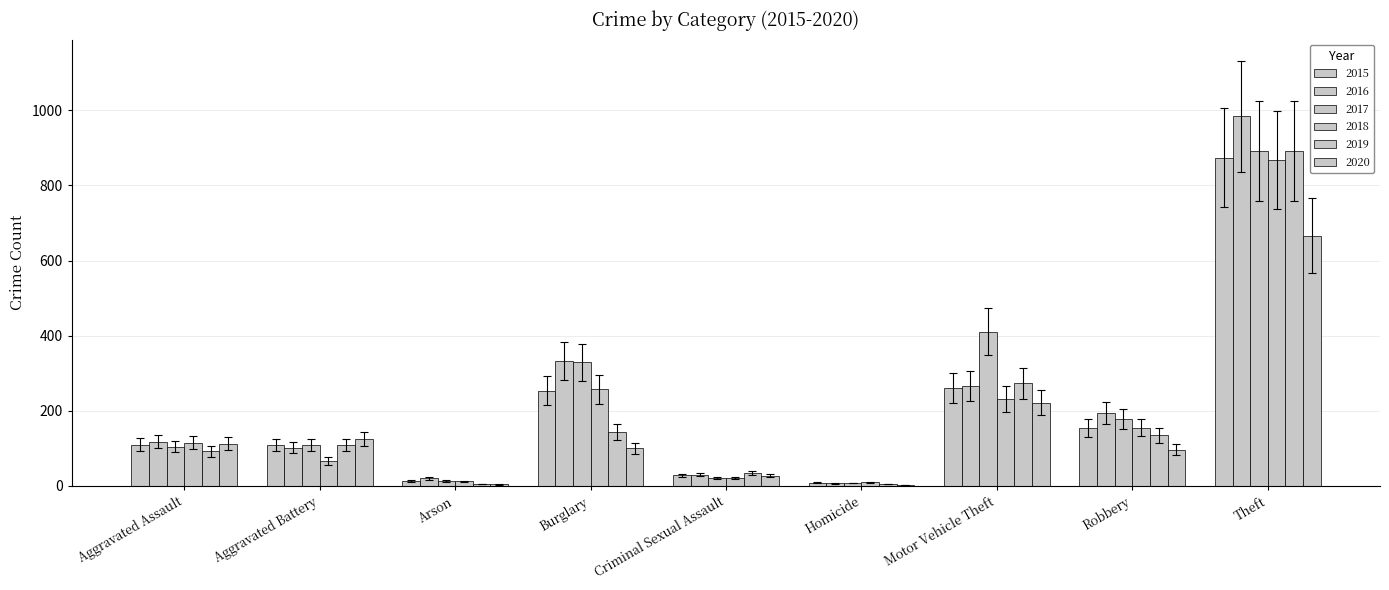

How many categories are shown in the chart?

9